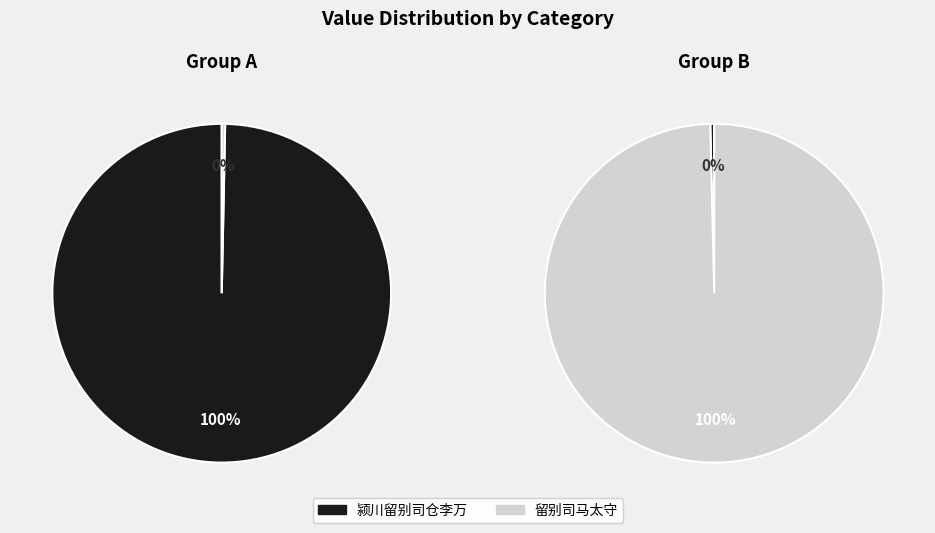

Count the number of slices in the pie.

2